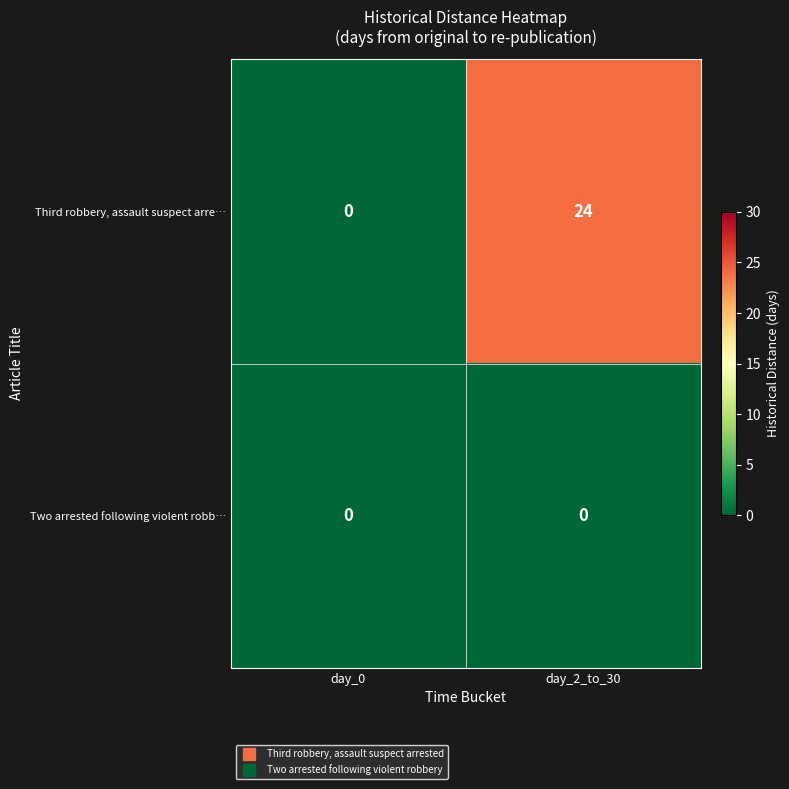

Which series has the largest total across all categories?

Third robbery, assault suspect arre…